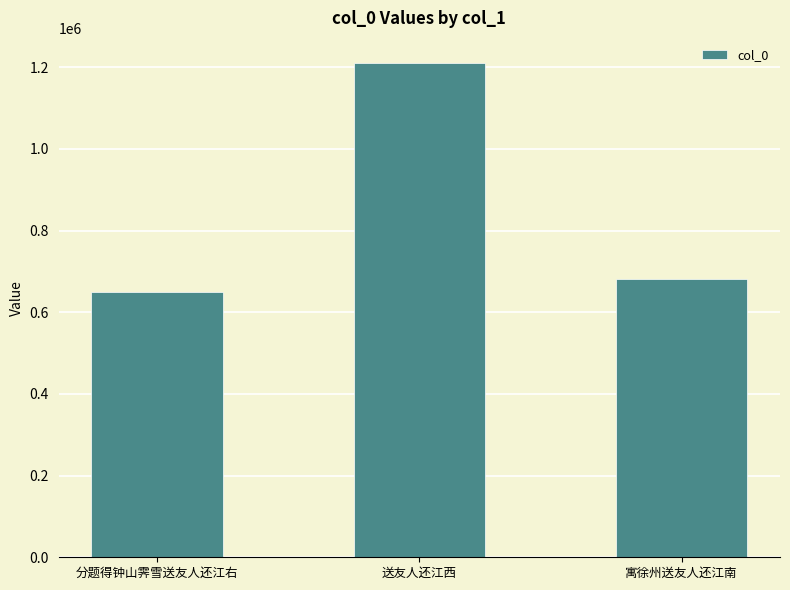

What is the difference between the values at 分题得钟山霁雪送友人还江右 and 寓徐州送友人还江南?

30205